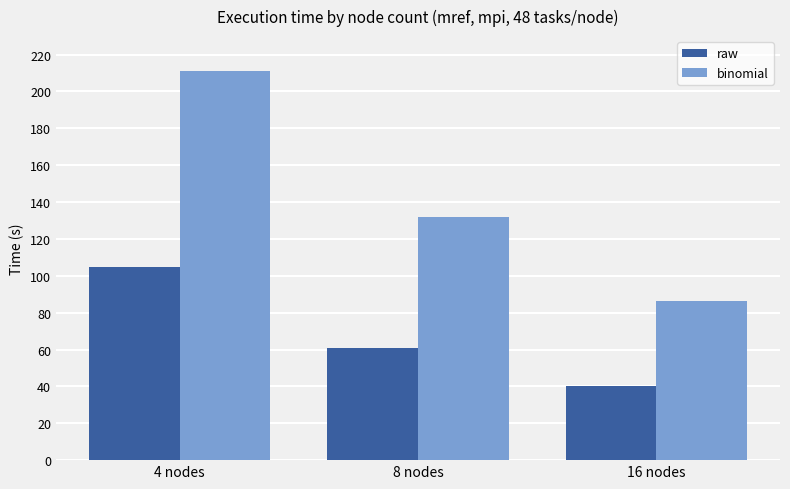

Count the number of data series in this chart.

2